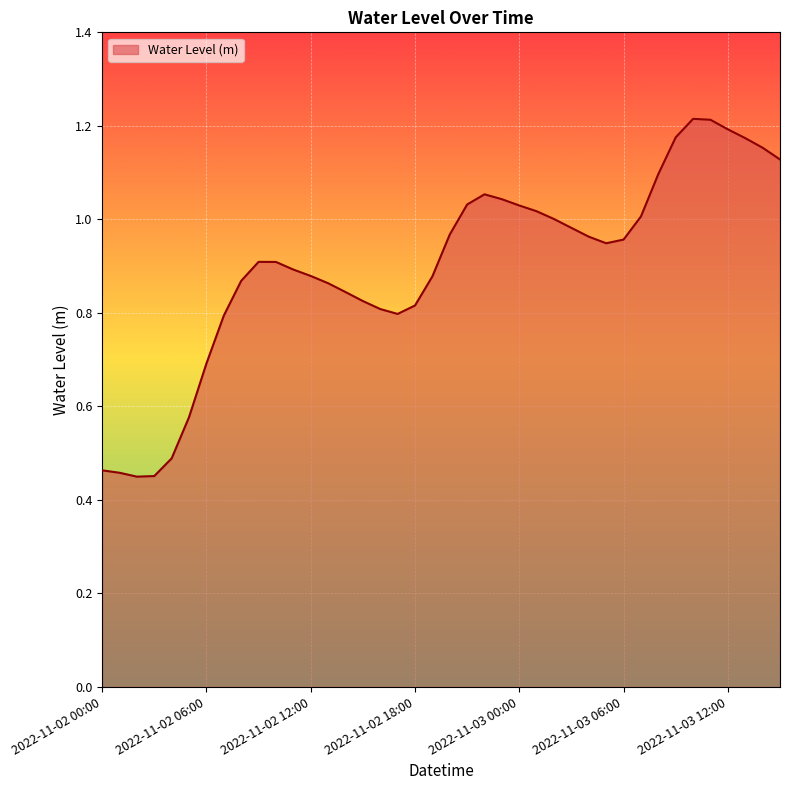

What is the average value?

0.9